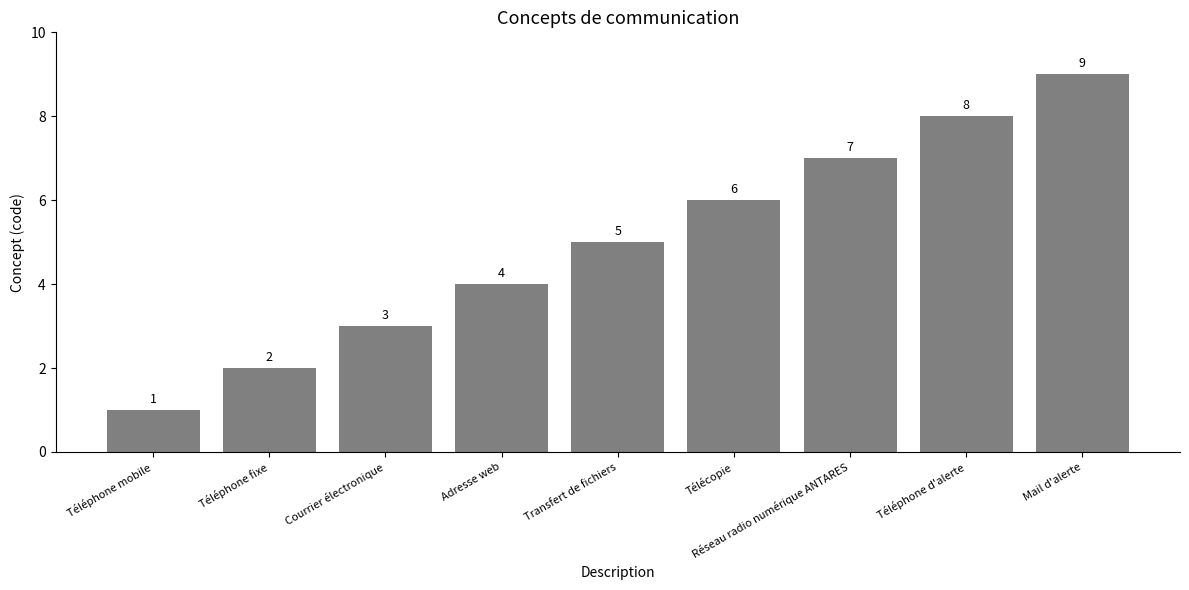

At which category does the chart reach its minimum across all series?

Téléphone mobile